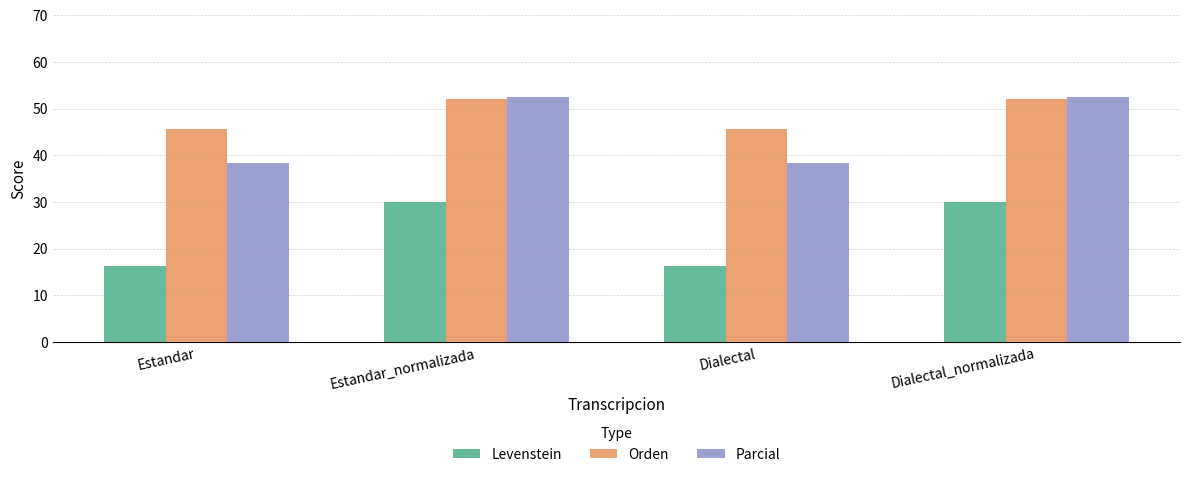

Read the Orden value at Dialectal.

45.7